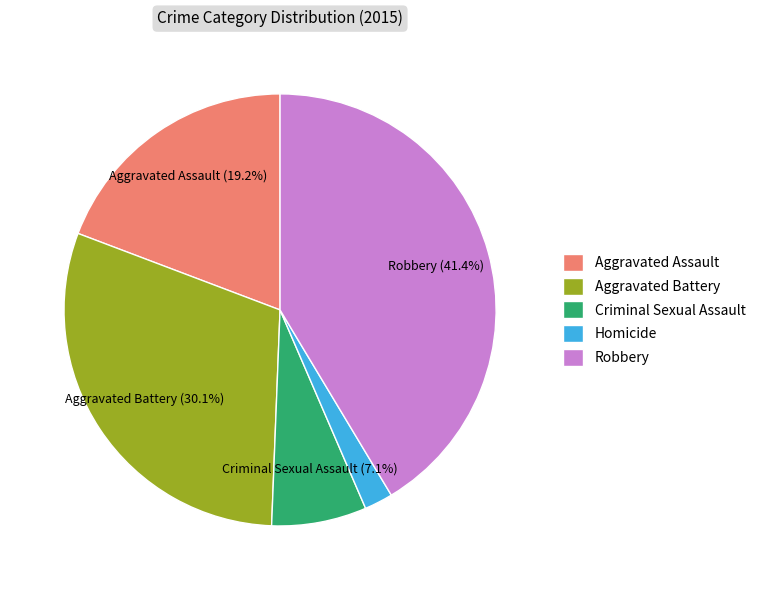

What percentage is NOT represented by Aggravated Assault?

80.8%